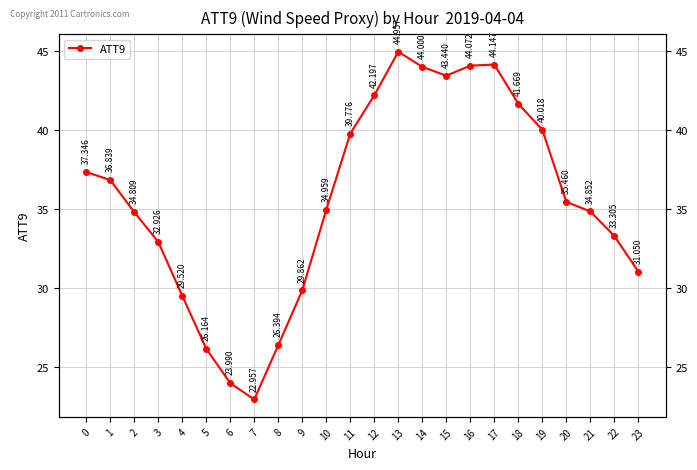

How many distinct data groups are displayed?

1